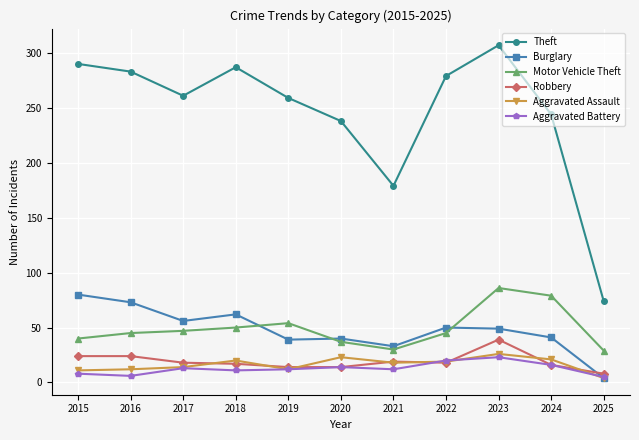

True or false: Theft has more than 1 points higher than both neighbors.

True